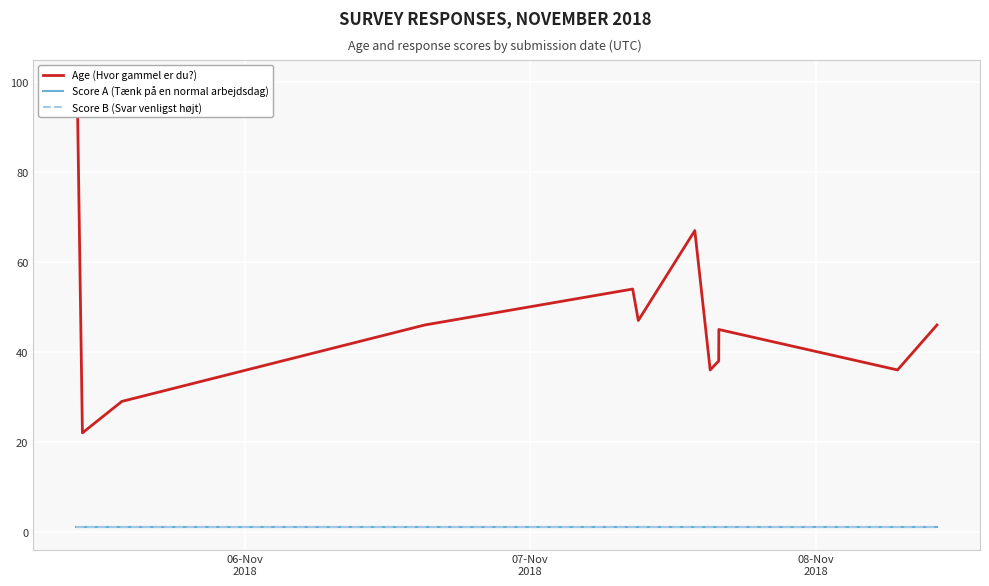

True or false: Score A (Tænk på en normal arbejdsdag) has a value of 0 at 8.

False